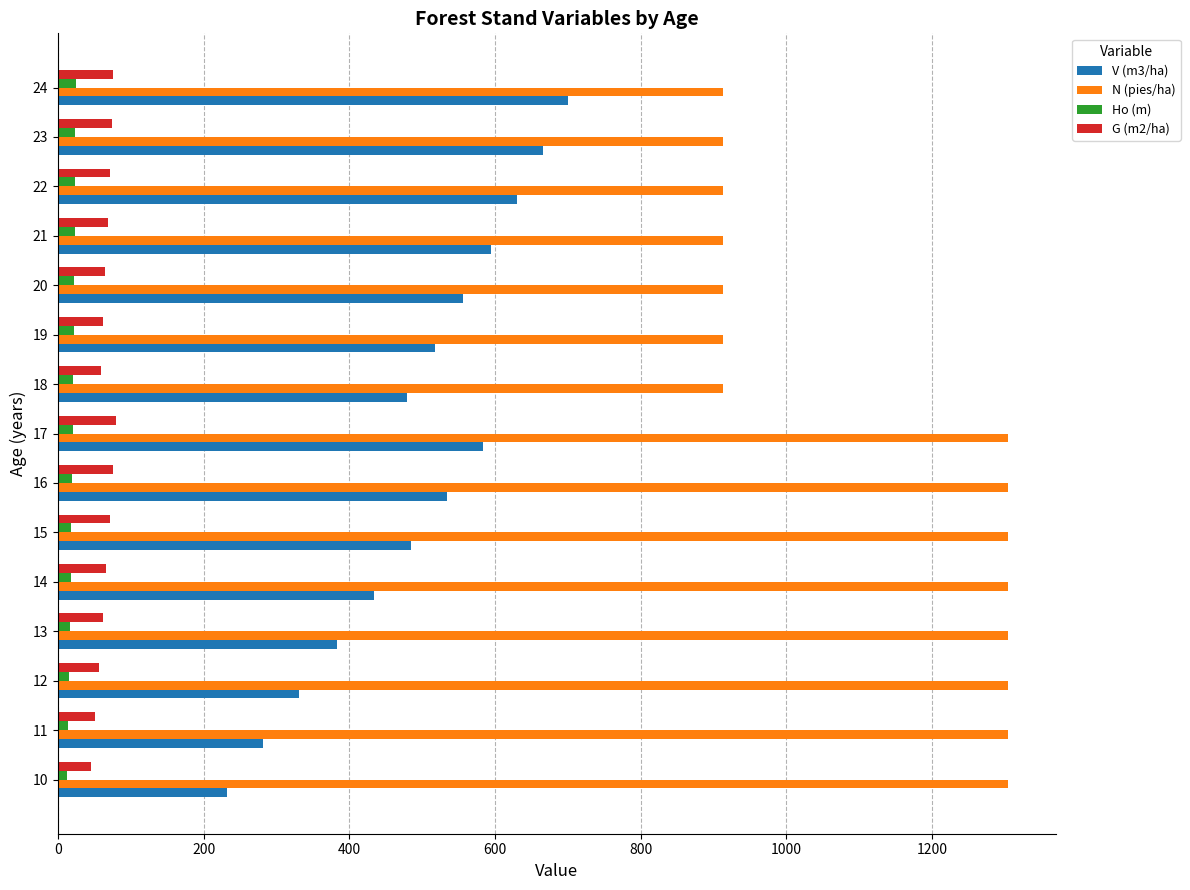

What is the minimum value for G (m2/ha)?

45.3